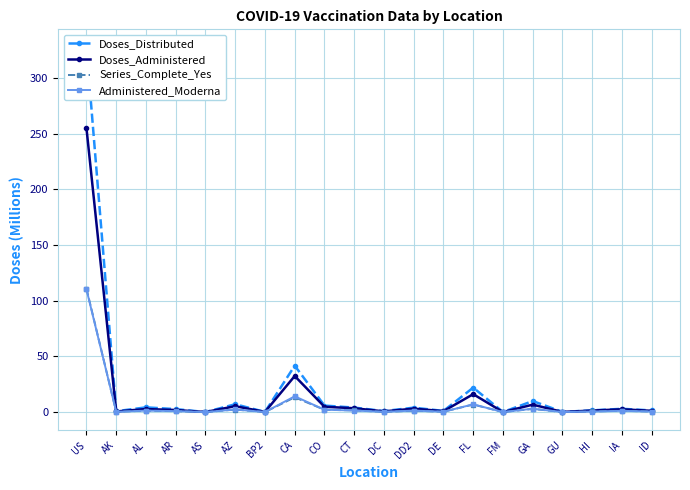

At which category does Administered_Moderna reach its first local valley?

AK